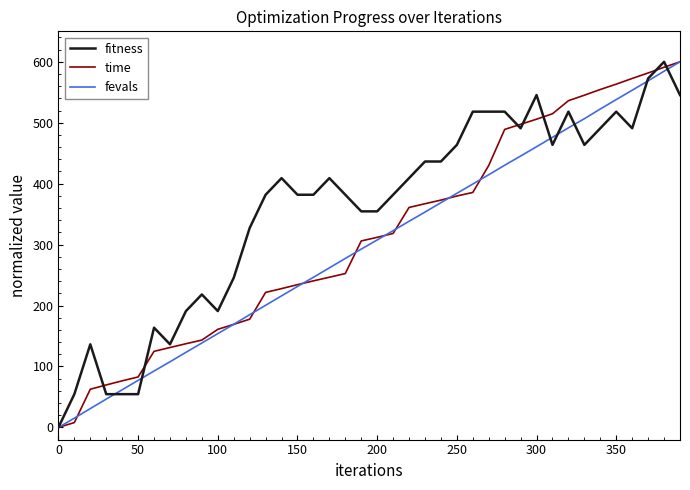

What is the highest value of the fitness series?

600.0